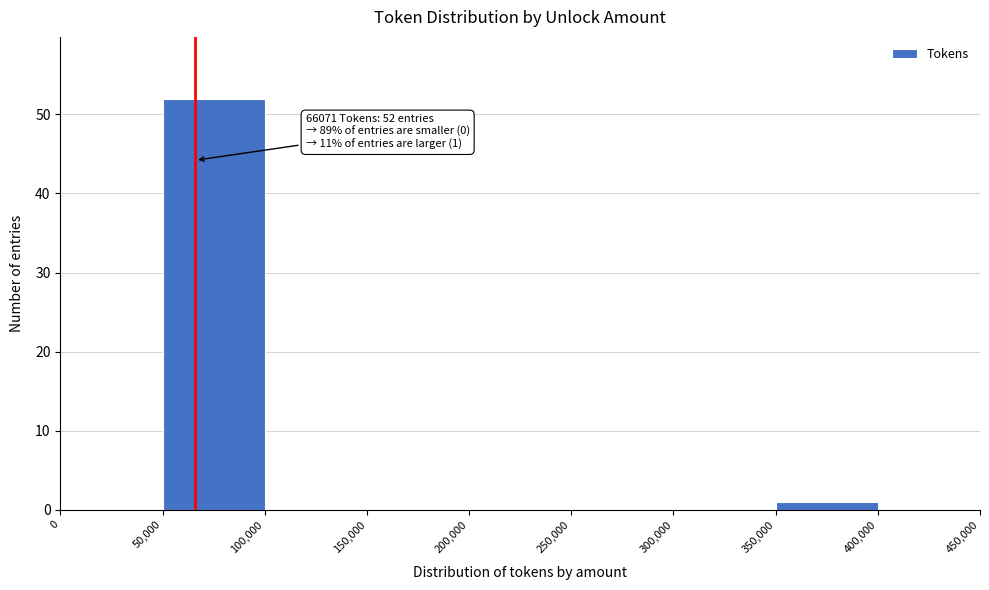

Over which range of the x-axis is the bar tallest?

50,000 to 100,000